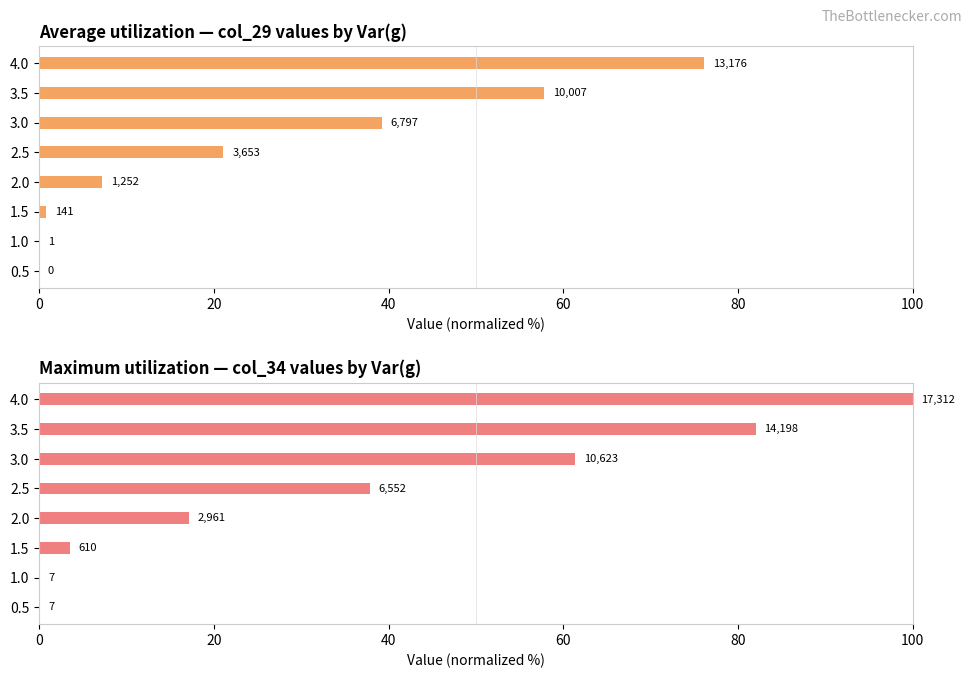

Which series changed the most between 0.5 and 3.0?

col_34 (max)